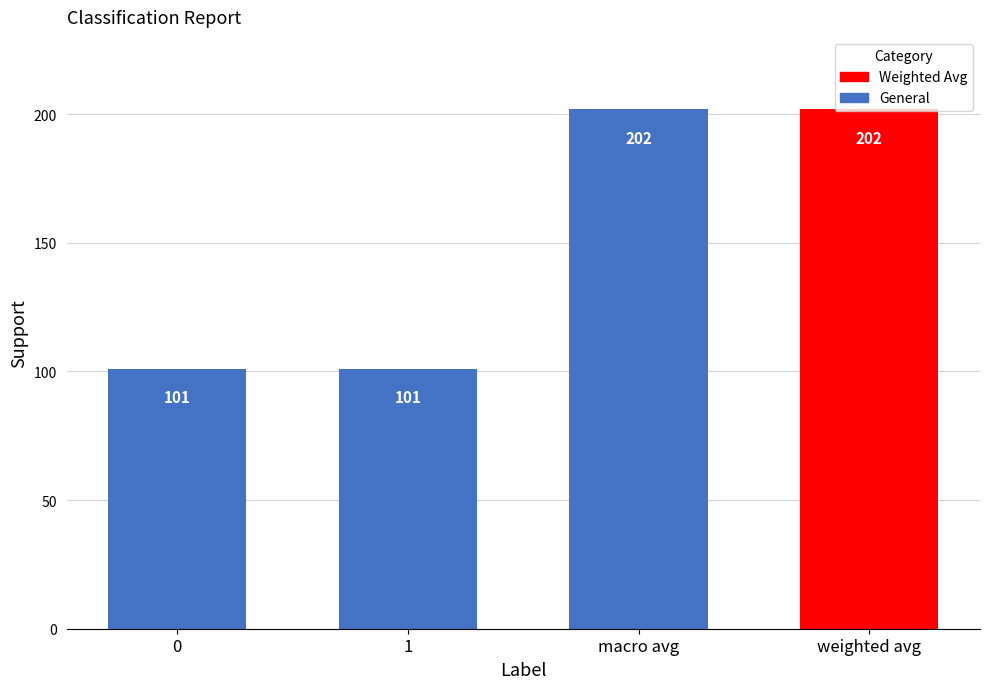

Reading left to right, extract all data points from this chart.

101	101	202	202